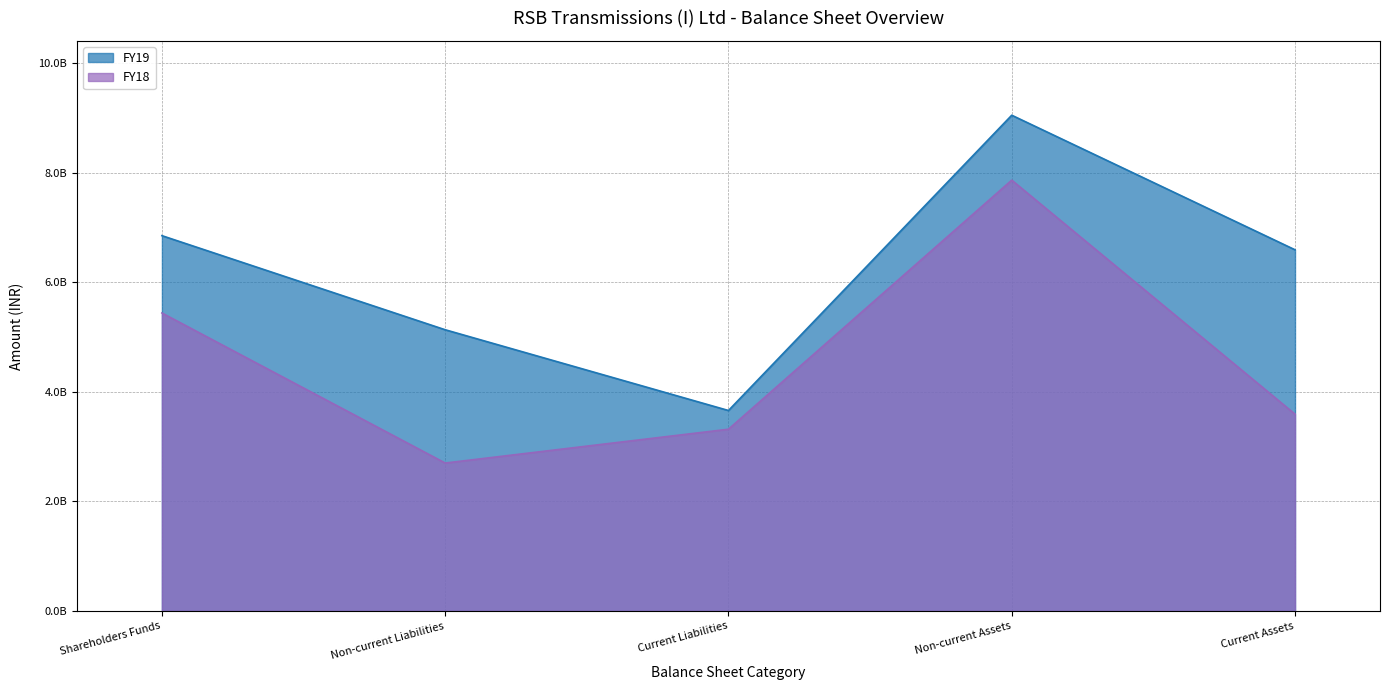

Which category has the highest value in the FY18 series?

Non-current Assets